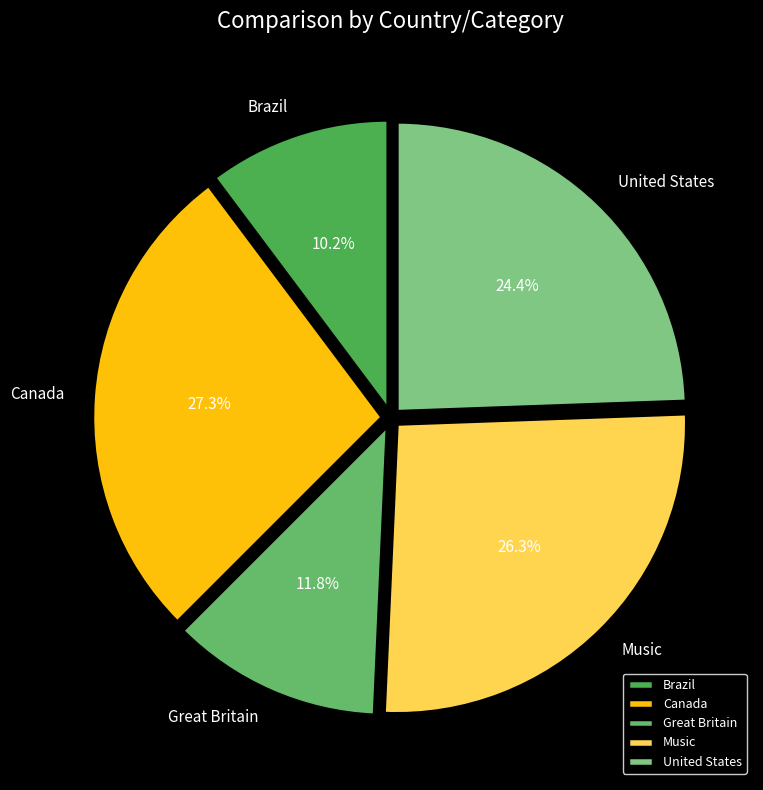

Do Music and Great Britain together represent more than half of the pie?

No